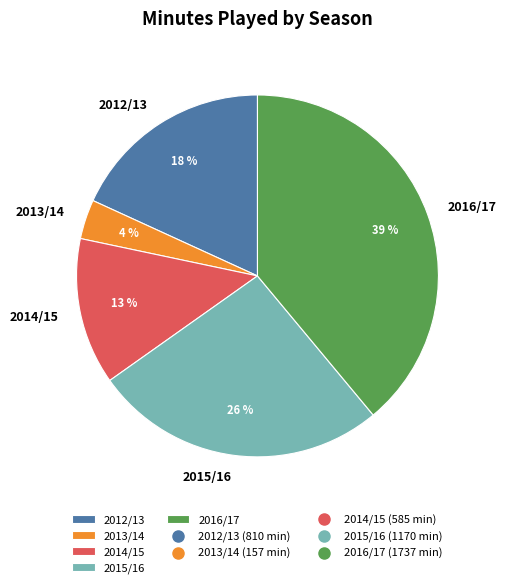

What is the ratio of the value at 2014/15 to the value at 2015/16?

0.5